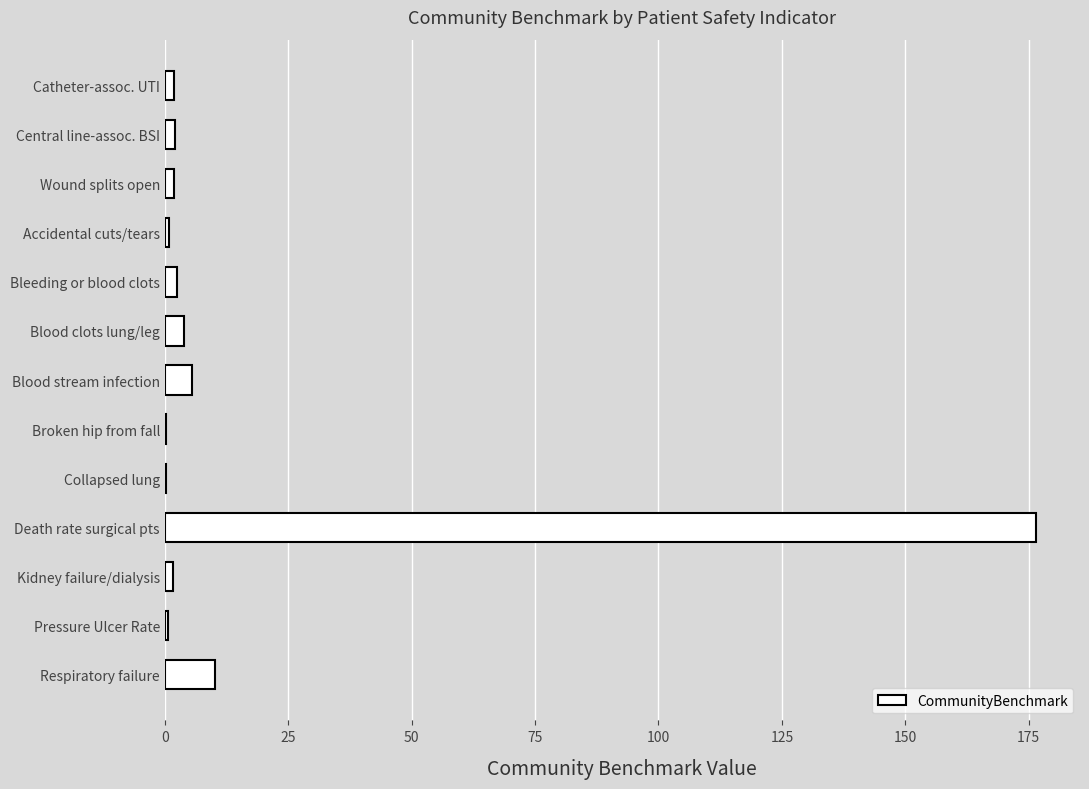

How many data points does each series have?

13